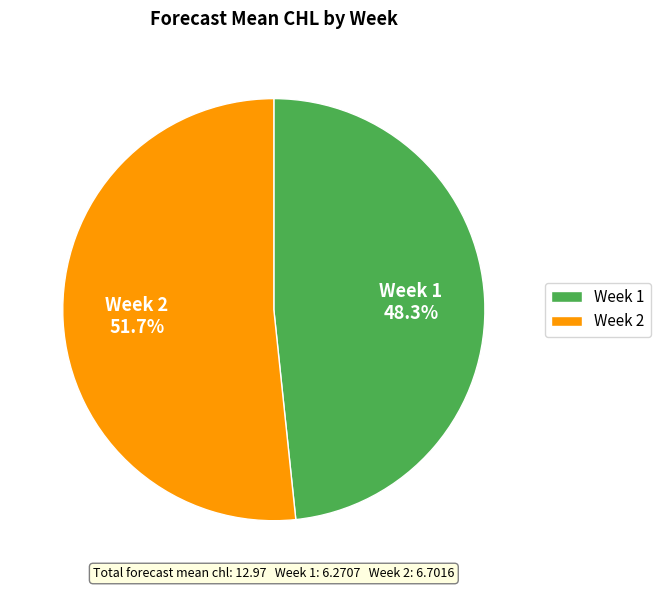

Which slice is the smallest?

Week 1